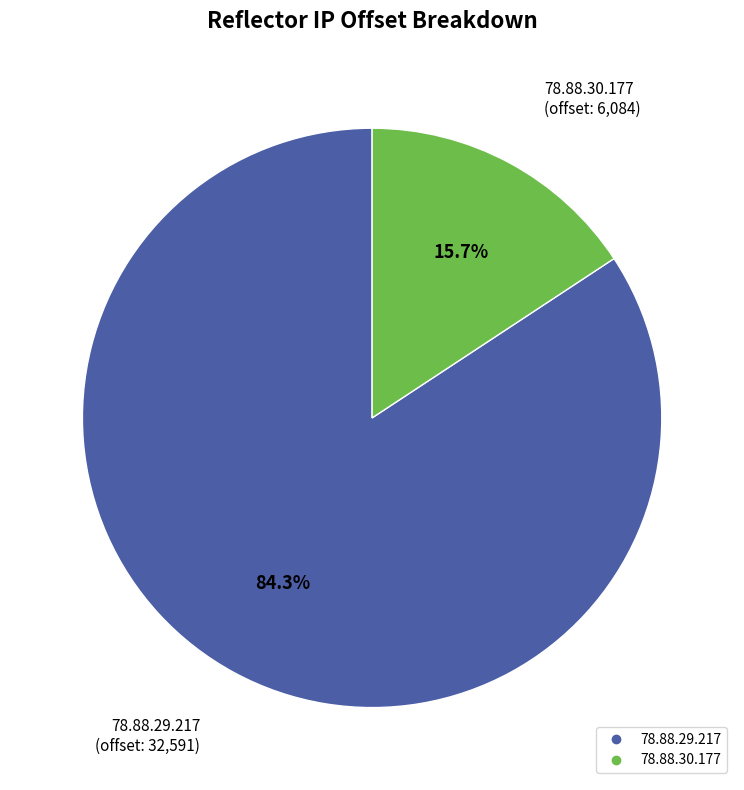

What percentage is the 78.88.29.217 slice, to the nearest percent?

84%